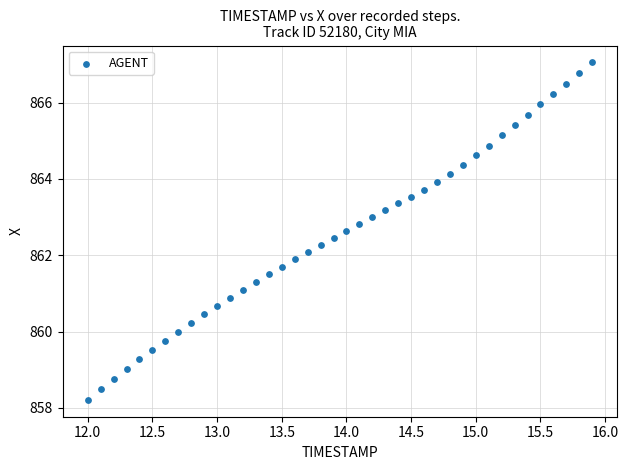

What is the range of Y values (max minus min)?

8.8